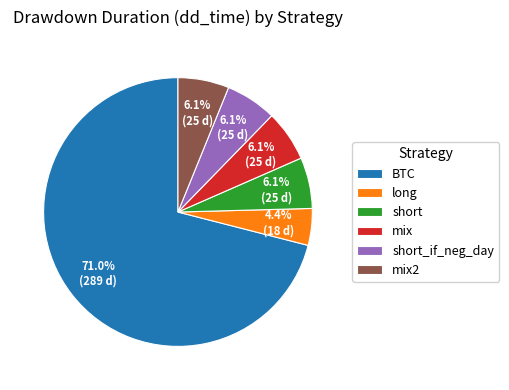

Which has a higher value, long or short?

short